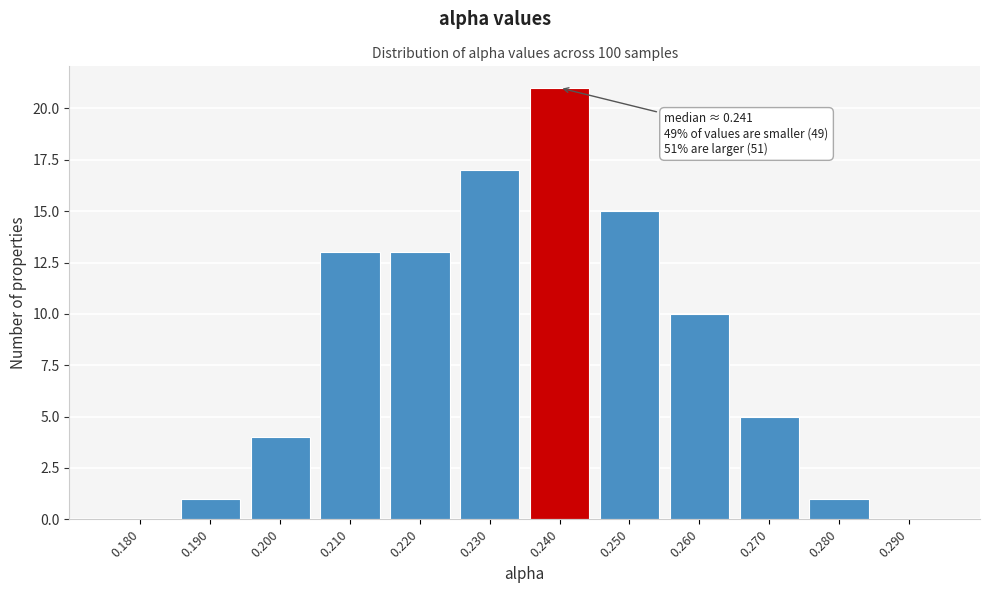

Reading left to right, extract all data points from this chart.

0.180=0	0.190=1	0.200=4	0.210=13	0.220=13	0.230=17	0.240=21	0.250=15	0.260=10	0.270=5	0.280=1	0.290=0